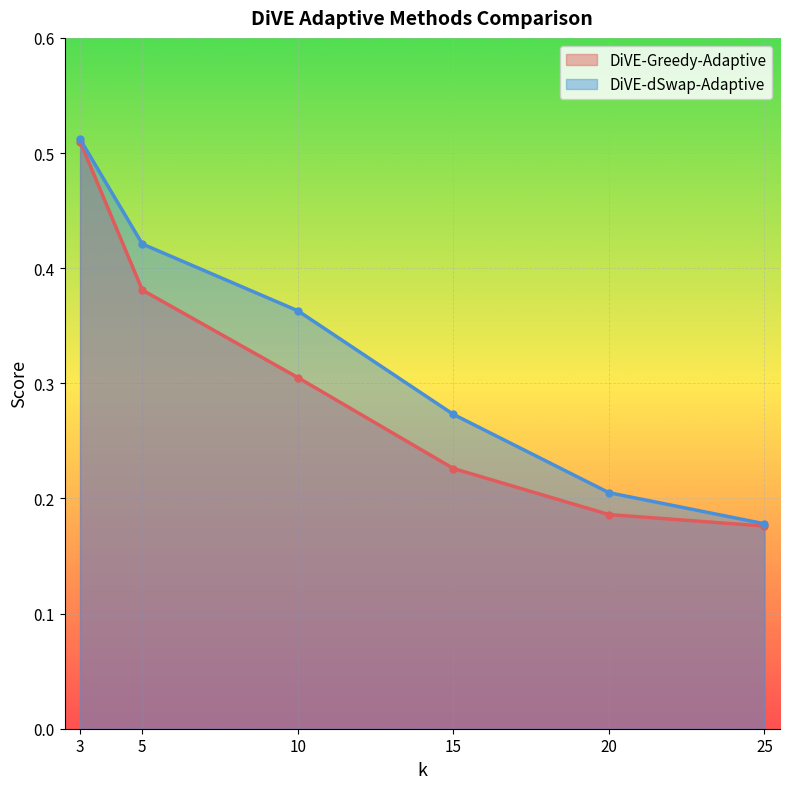

True or false: DiVE-dSwap-Adaptive has more than 0 interior local peaks.

False